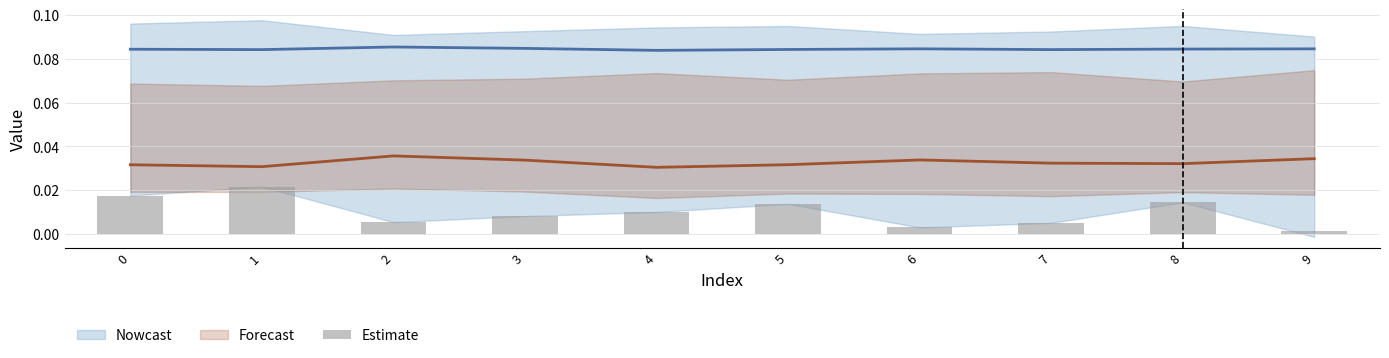

Where is the data nearest to the value 0?

9